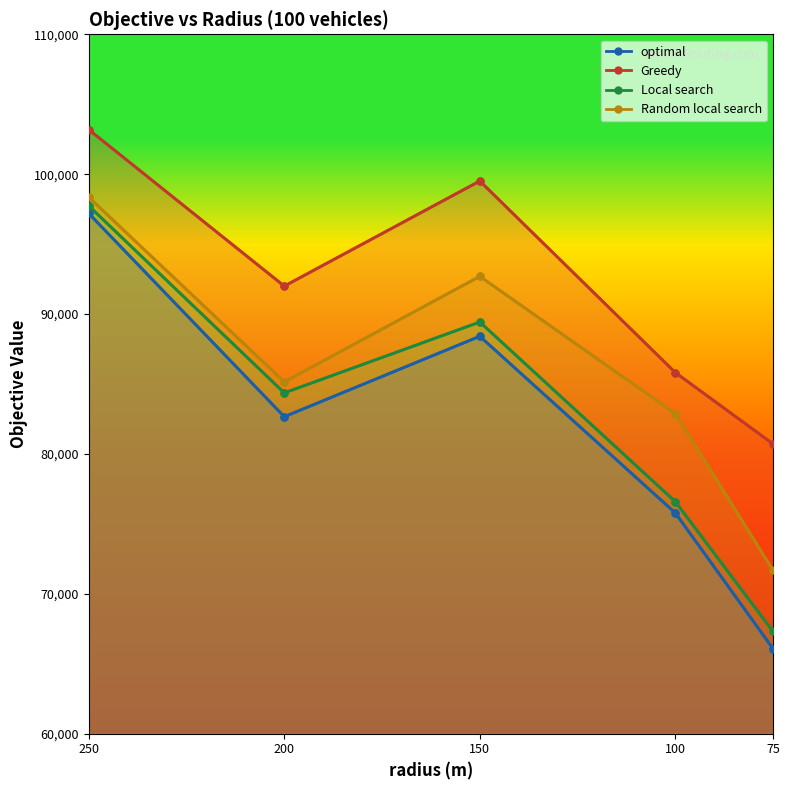

What is the difference between the highest and lowest values at 200?

9336.0